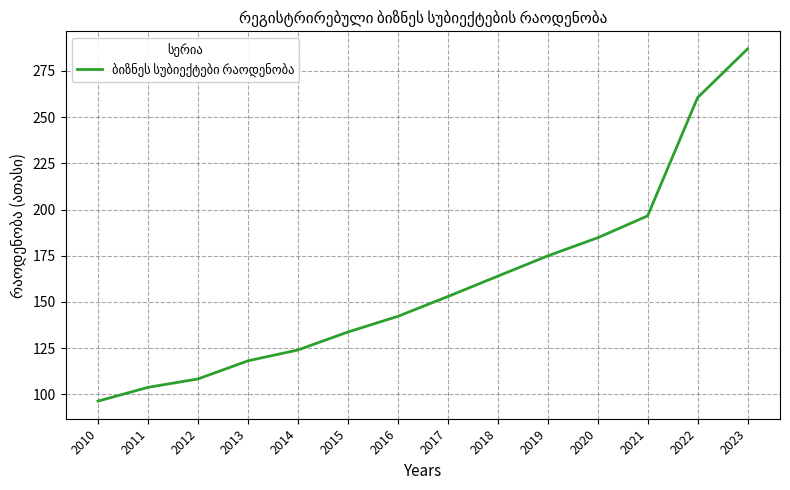

Reading right to left, extract all data points from this chart.

2023=286.9	2022=260.5	2021=196.6	2020=184.7	2019=174.9	2018=163.9	2017=152.9	2016=142.2	2015=133.7	2014=124.0	2013=118.2	2012=108.3	2011=103.8	2010=96.4